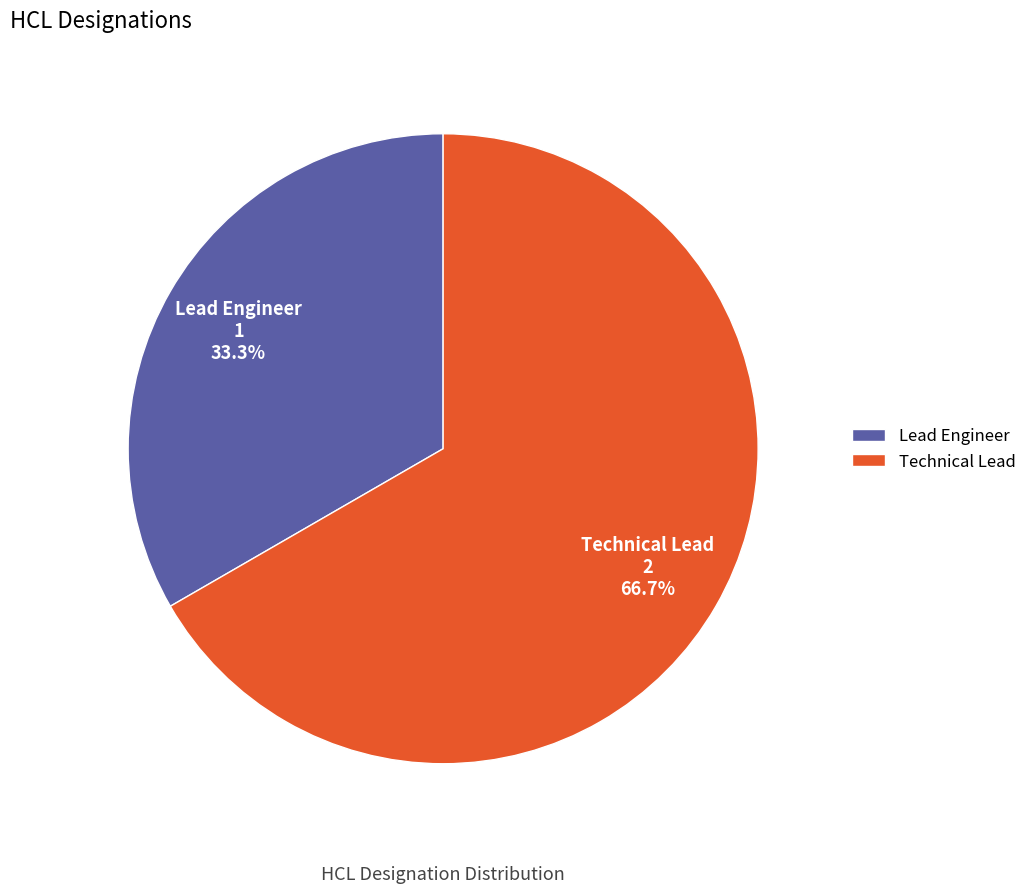

Rank the categories by value from lowest to highest.

Lead Engineer, Technical Lead